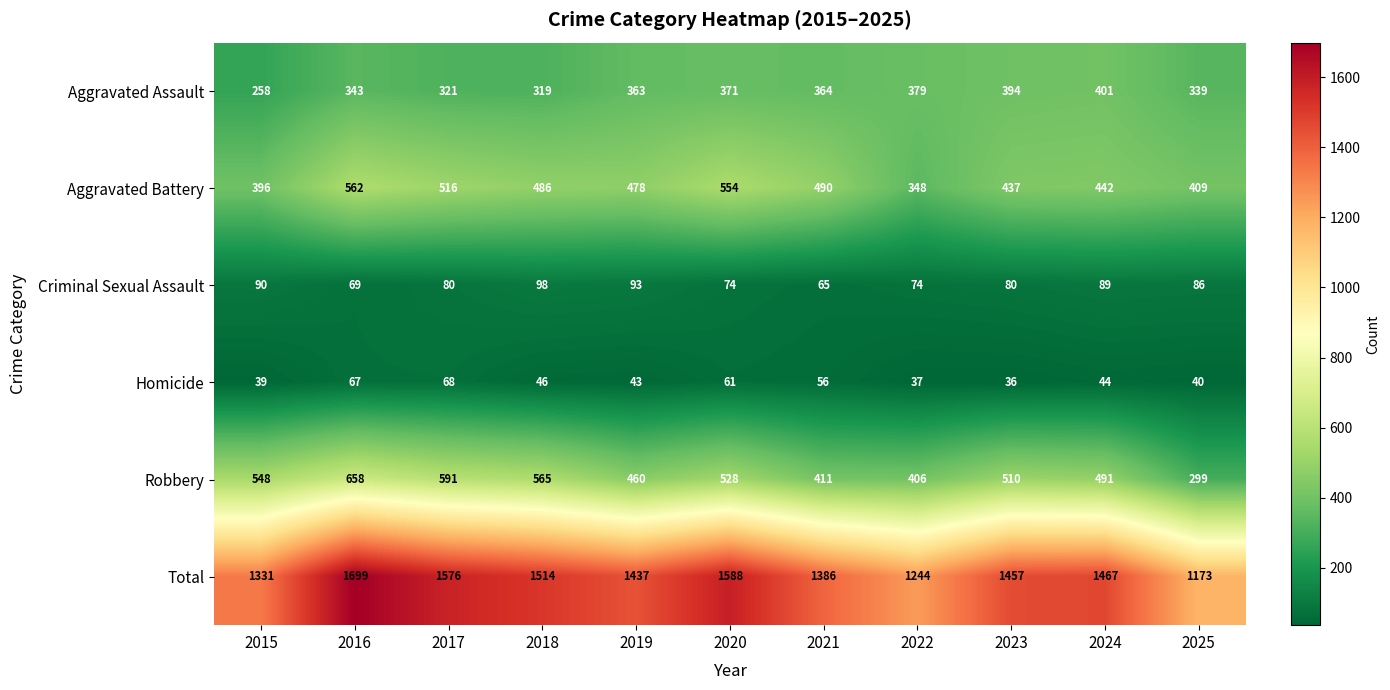

What is the sum of the Homicide values at 2016 and 2017?

135